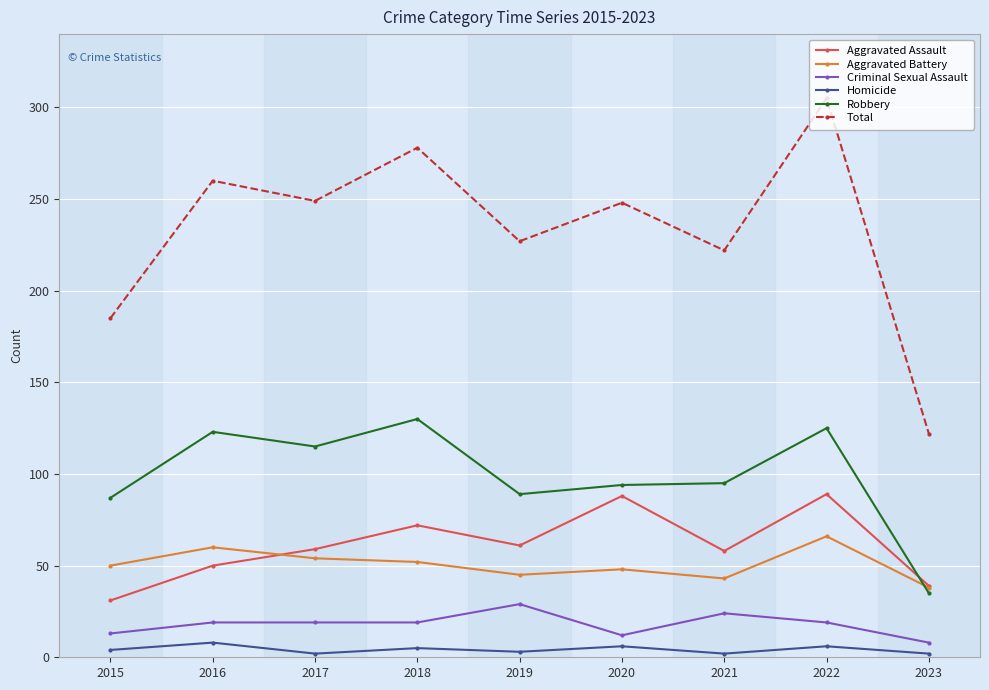

What value does the Aggravated Battery series have at 2017, to the nearest 10?

50